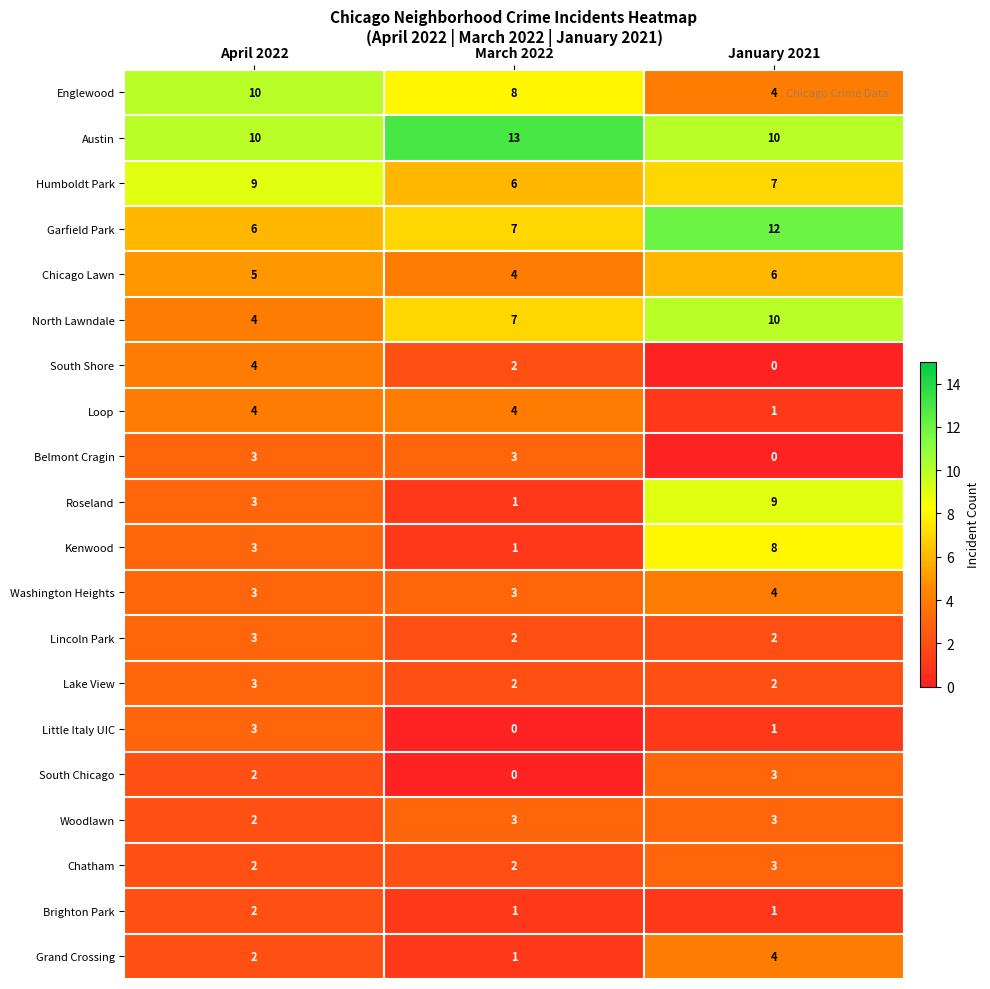

Rank the categories by South Shore value from highest to lowest.

April 2022, March 2022, January 2021